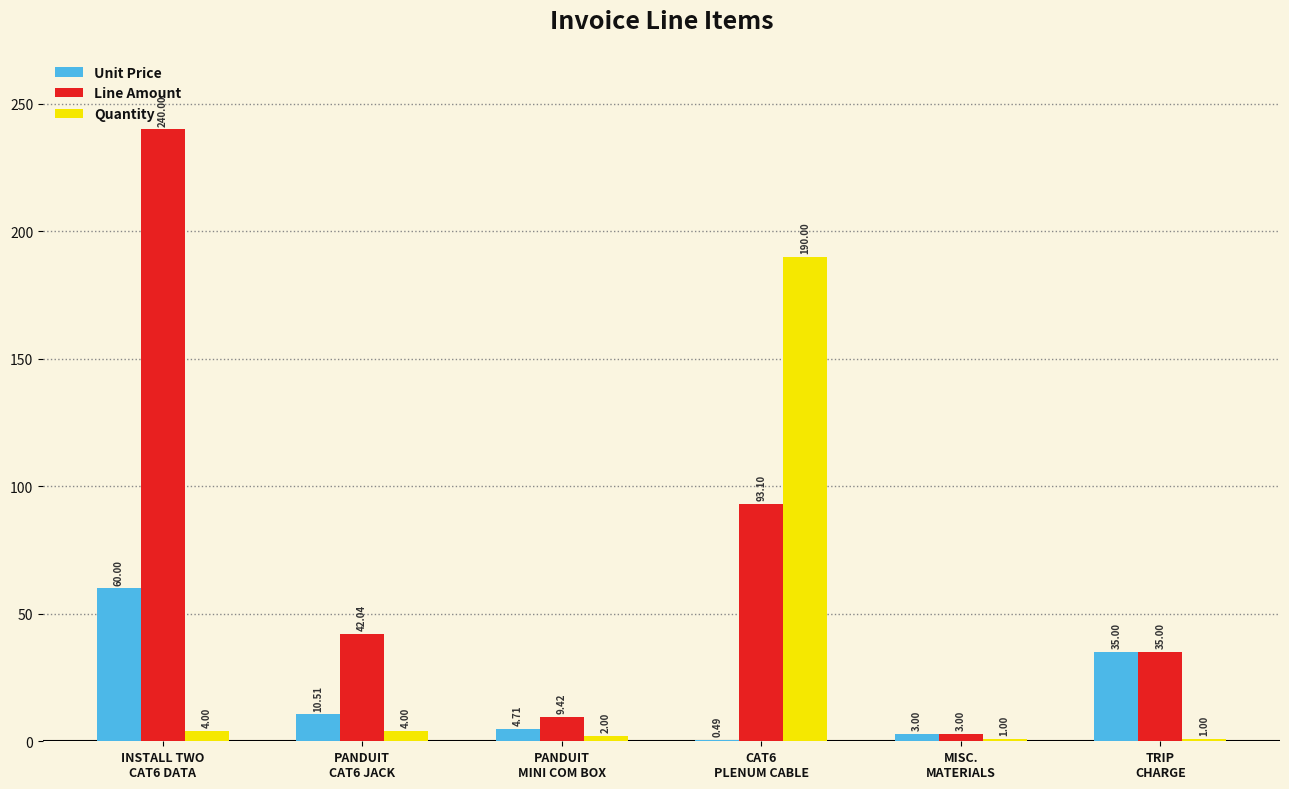

Which series has the largest total across all categories?

Line Amount